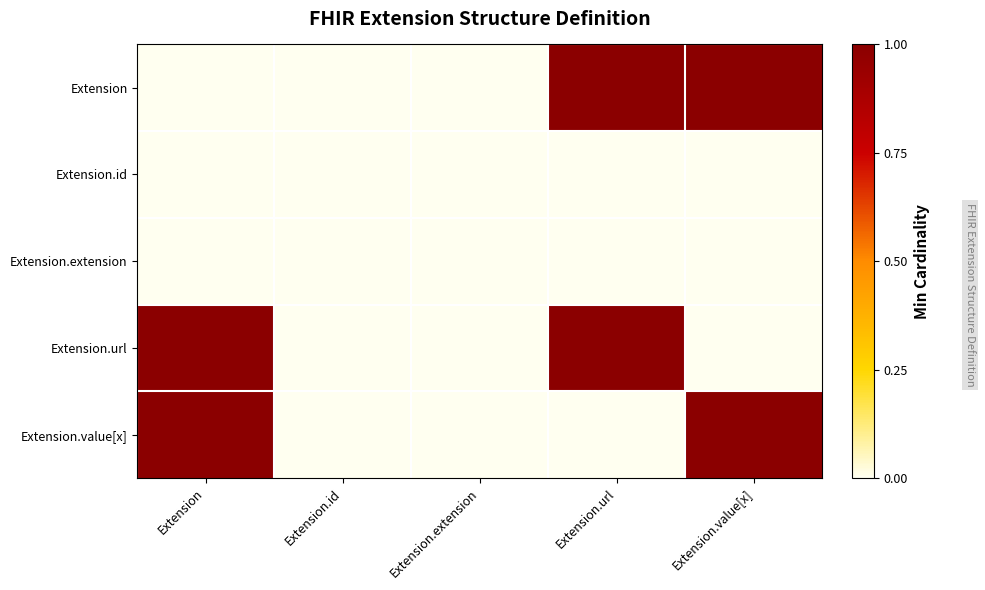

List the series in order of their peak value, lowest first.

Extension.id, Extension.extension, Extension, Extension.url, Extension.value[x]